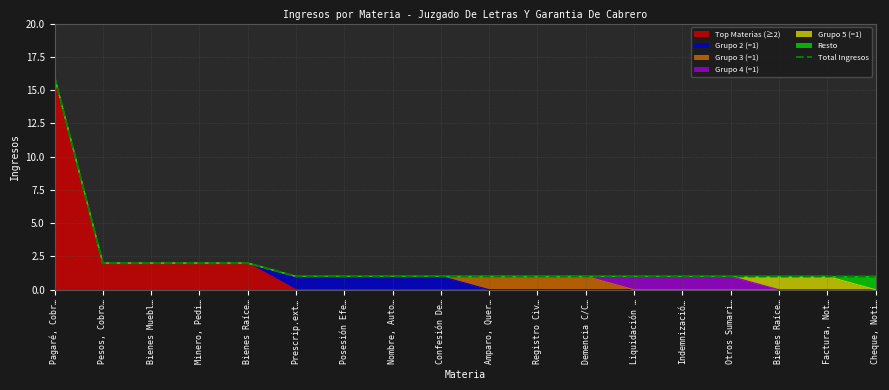

Reading left to right, list all the values displayed in this chart.

16	2	2	2	2	1	1	1	1	1	1	1	1	1	1	1	1	1